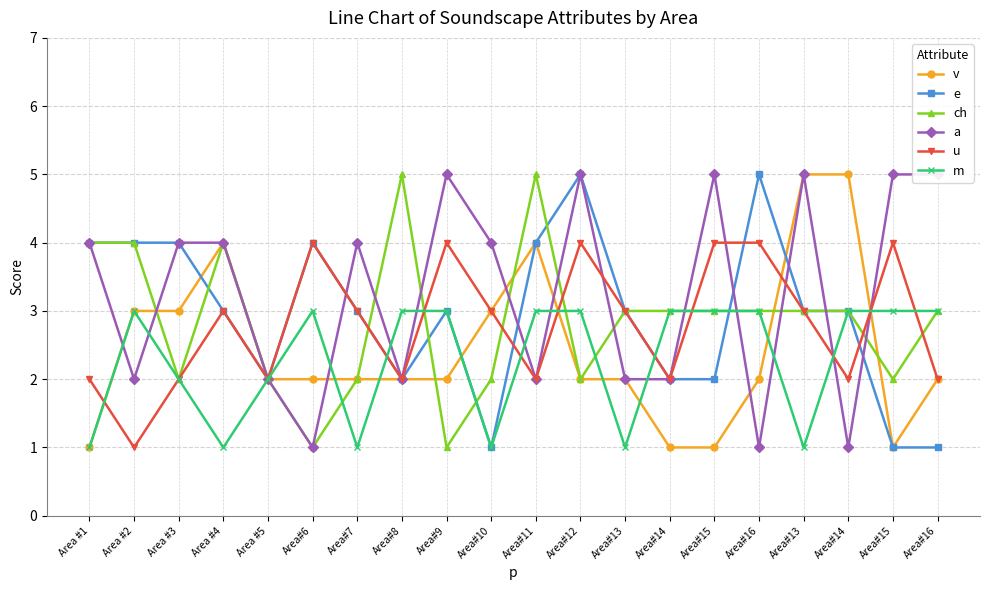

Between which two adjacent categories do e and ch first intersect?

Area #3 and Area #4